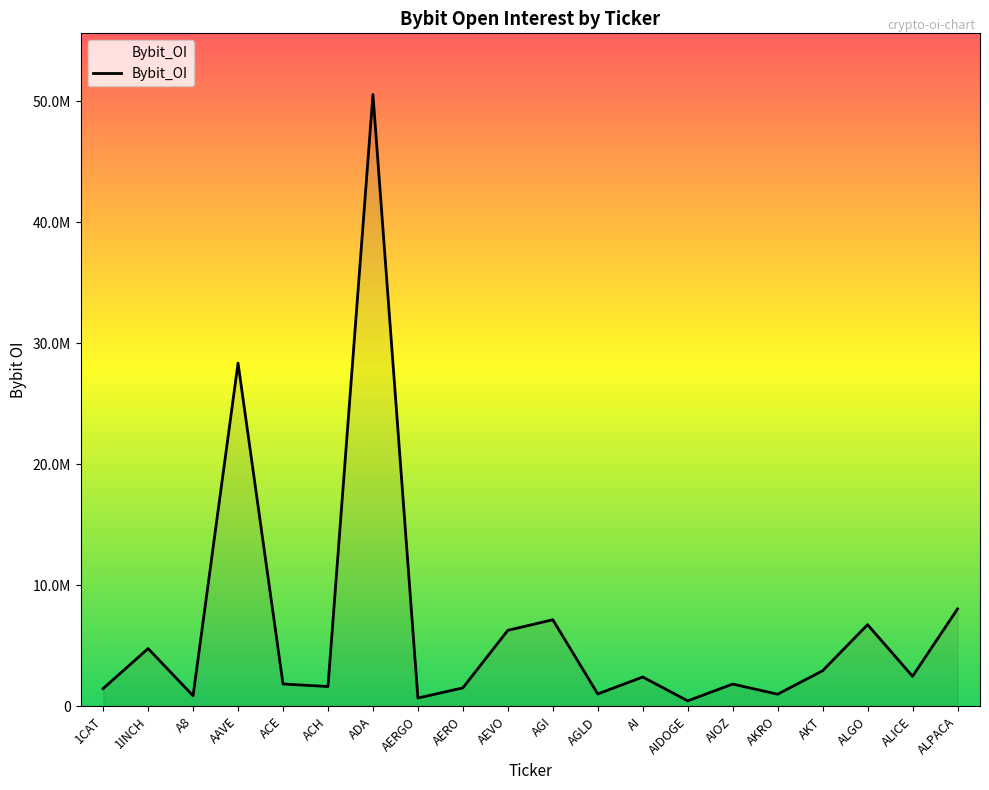

How many data points does each series have?

20